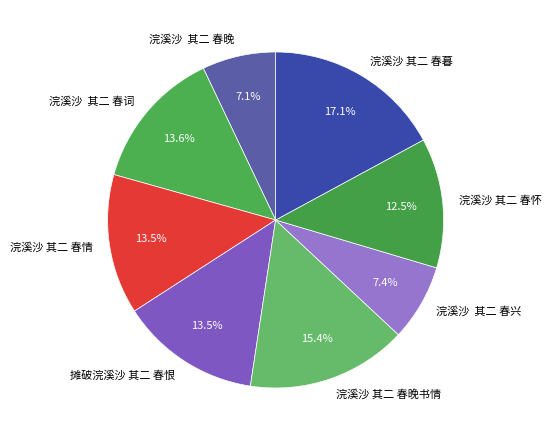

What is the largest slice in the pie chart?

浣溪沙 其二 春暮